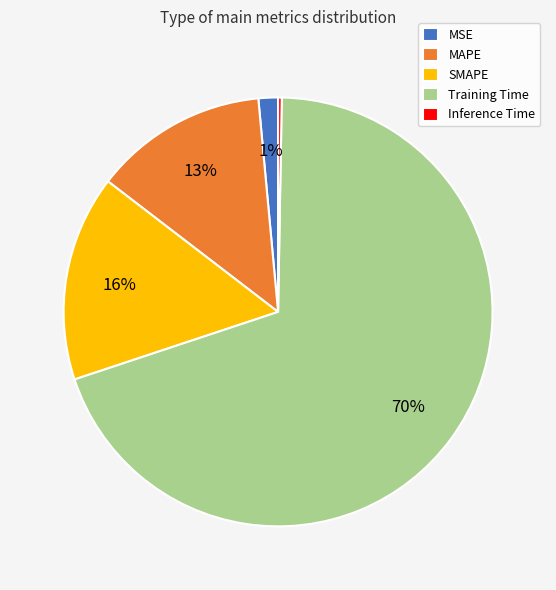

To the nearest percent, what is the average slice percentage?

20%